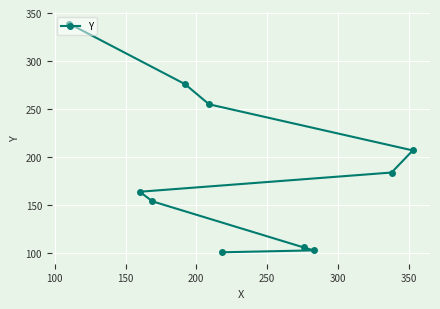

What is the smallest value displayed?

101